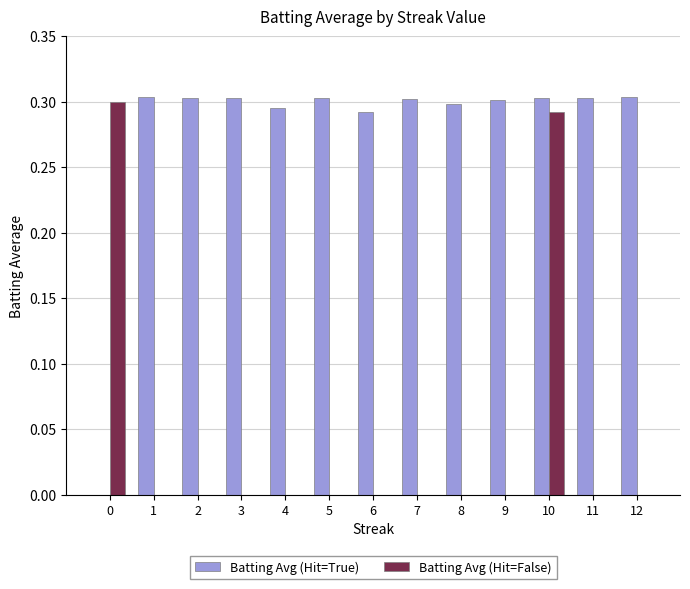

What is the sum of all Batting Avg (Hit=False) values?

0.6